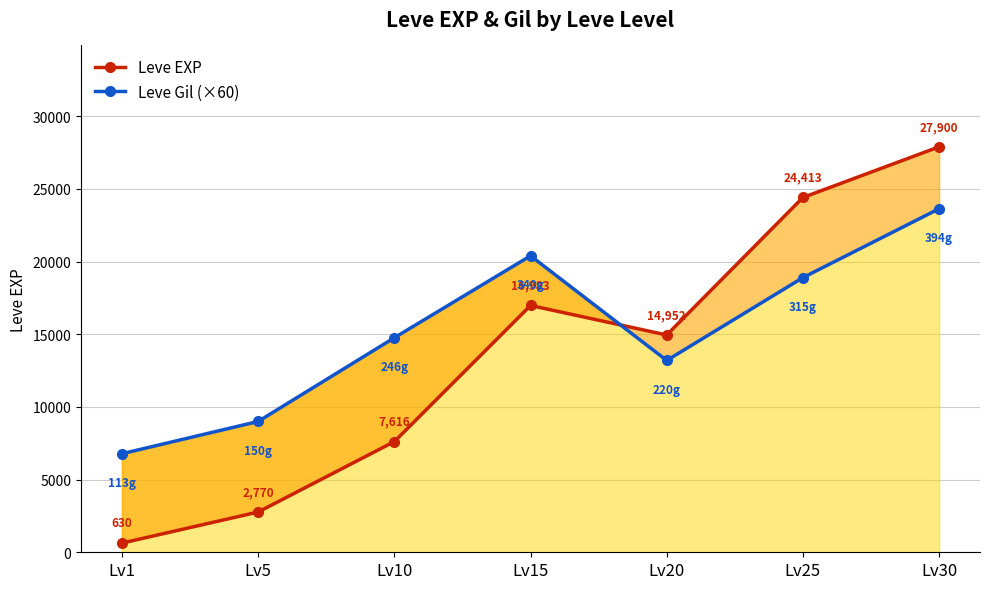

What value does the Leve Gil (×60) series have at Lv1, to the nearest 100?

6800